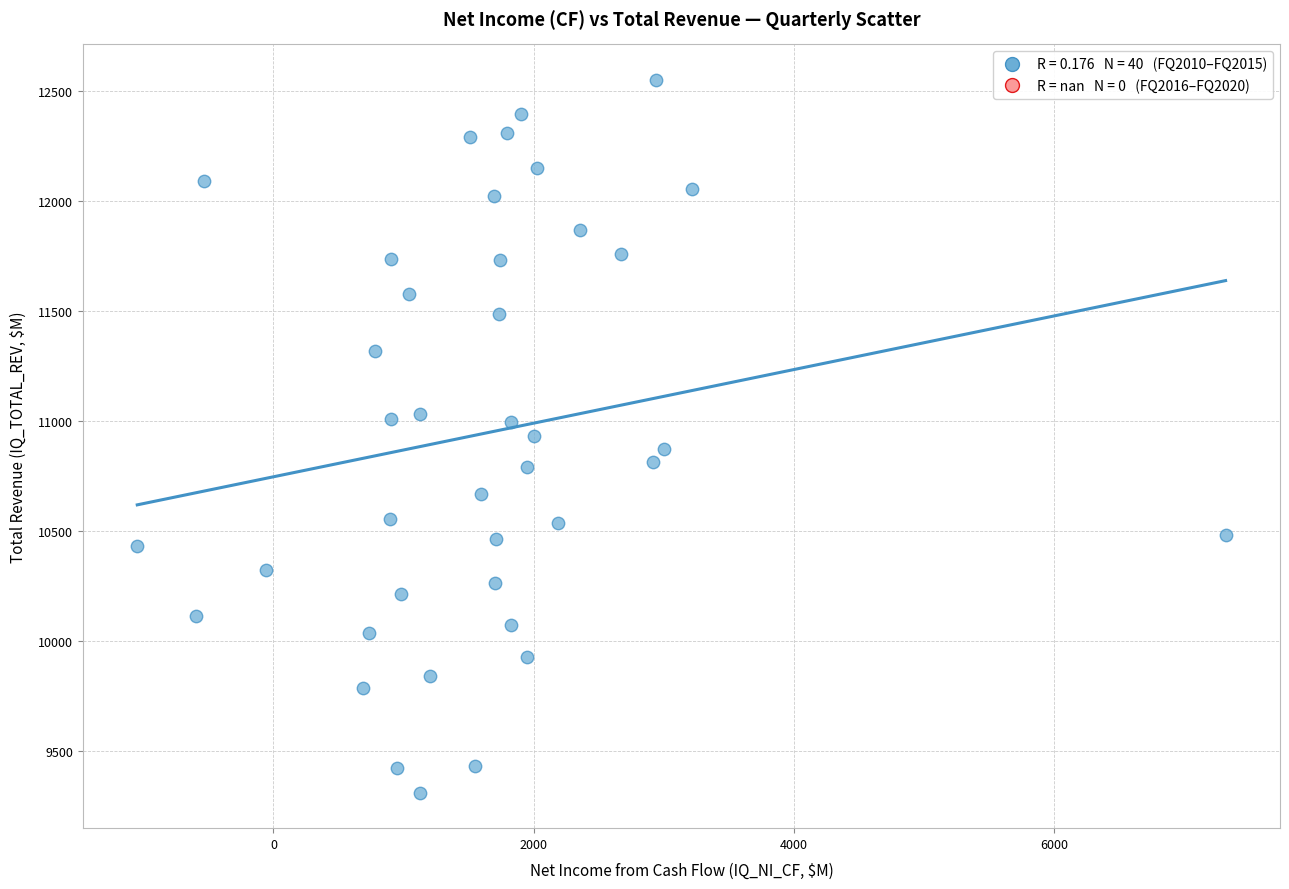

What is the range of Y values (max minus min)?

3239